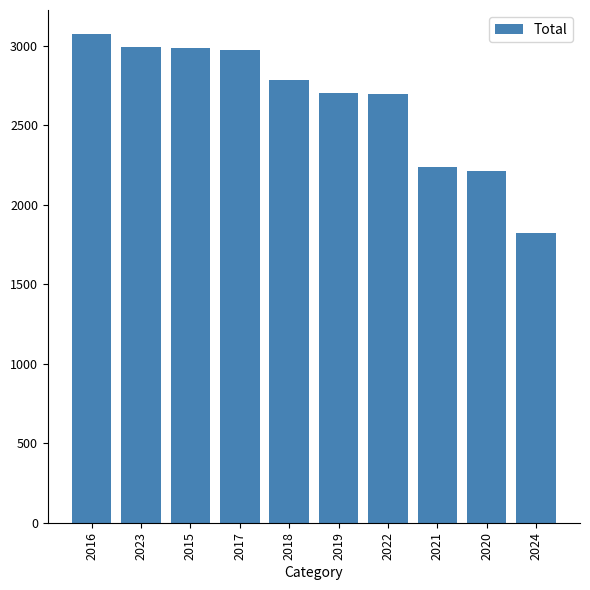

What position from the left is 2015?

3